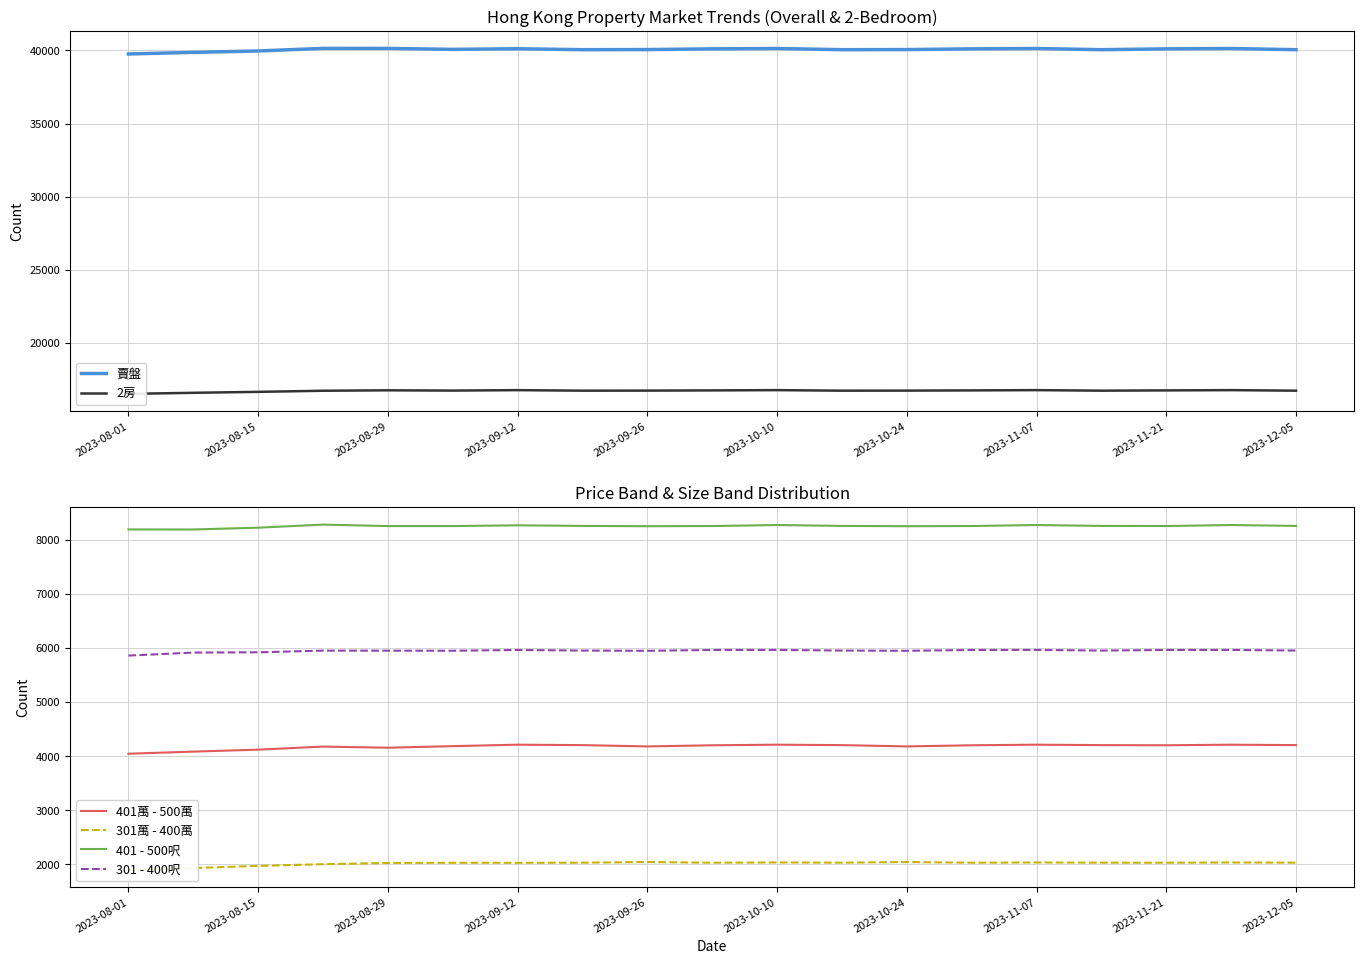

The value of 301 - 400呎 at 2023-08-29 is 9936. True or false?

False